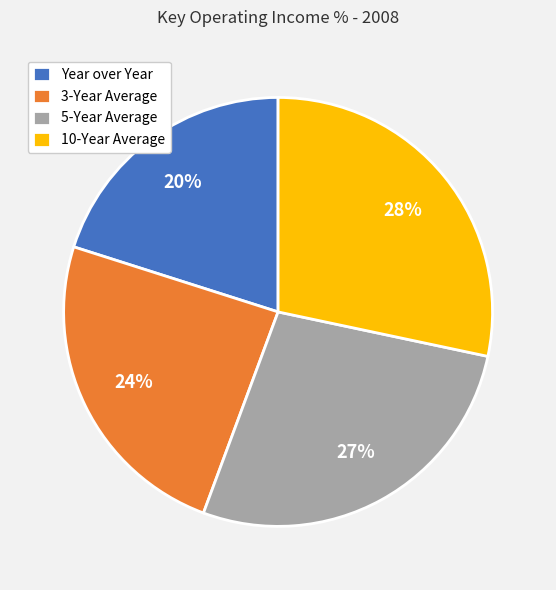

Does any single category account for the majority?

No